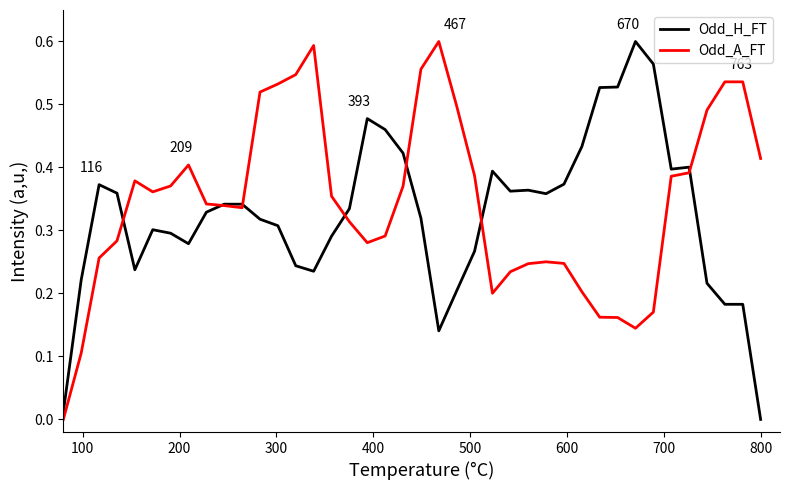

Does the chart have visible grid lines?

No